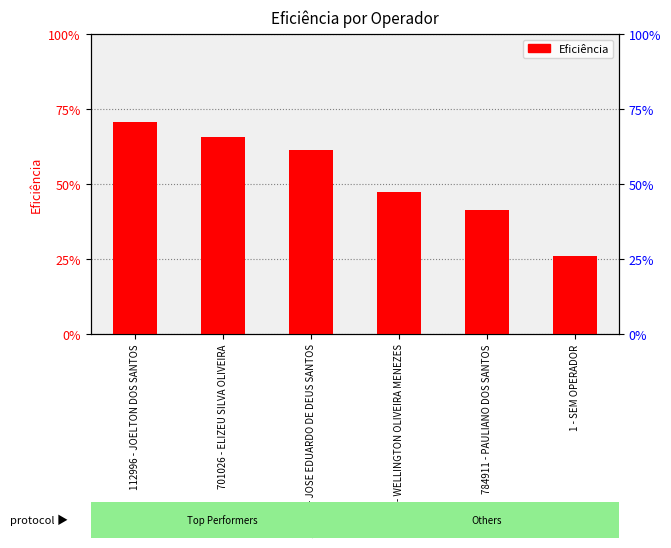

What is the label of the 4th bar from the left?

133472 - WELLINGTON OLIVEIRA MENEZES